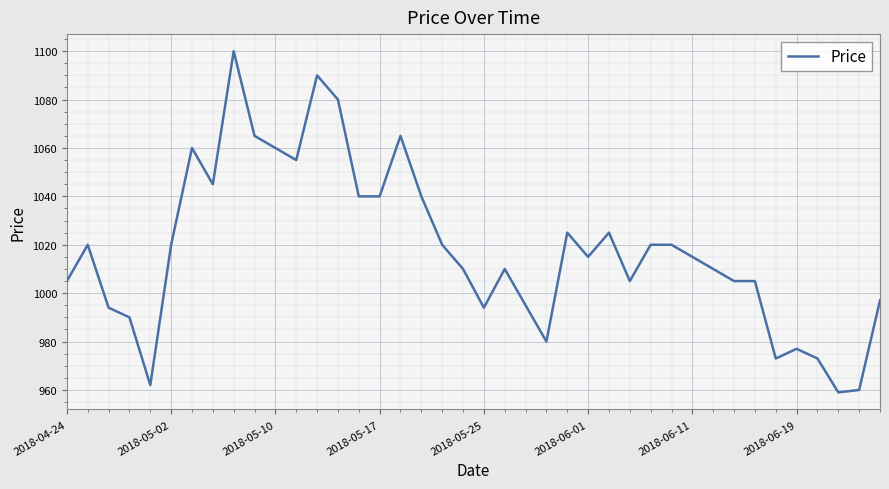

What is the greatest value displayed?

1100